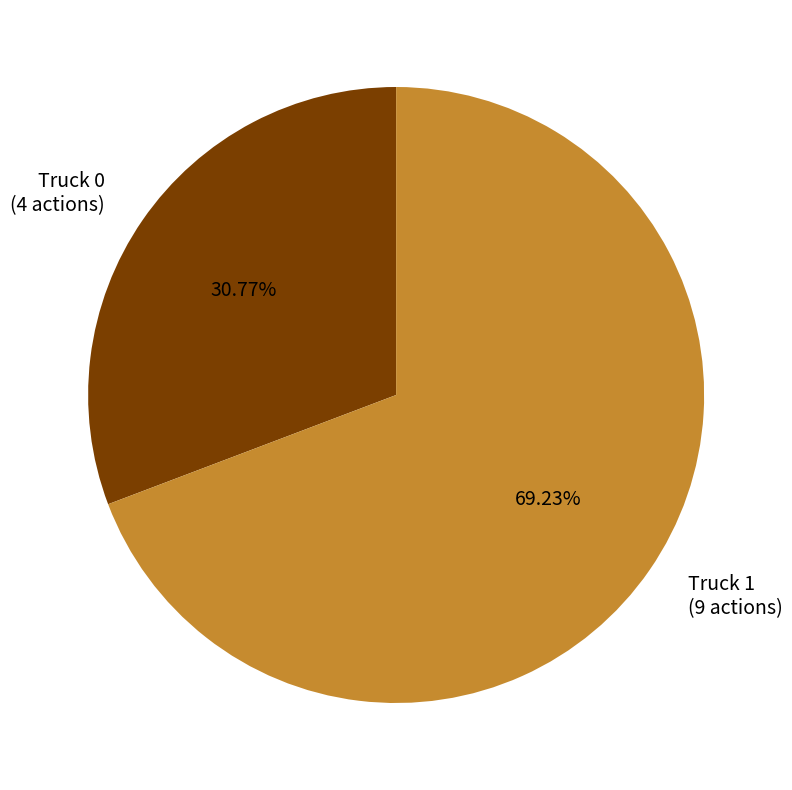

True or false: Truck 1 accounts for 59% of the total.

False